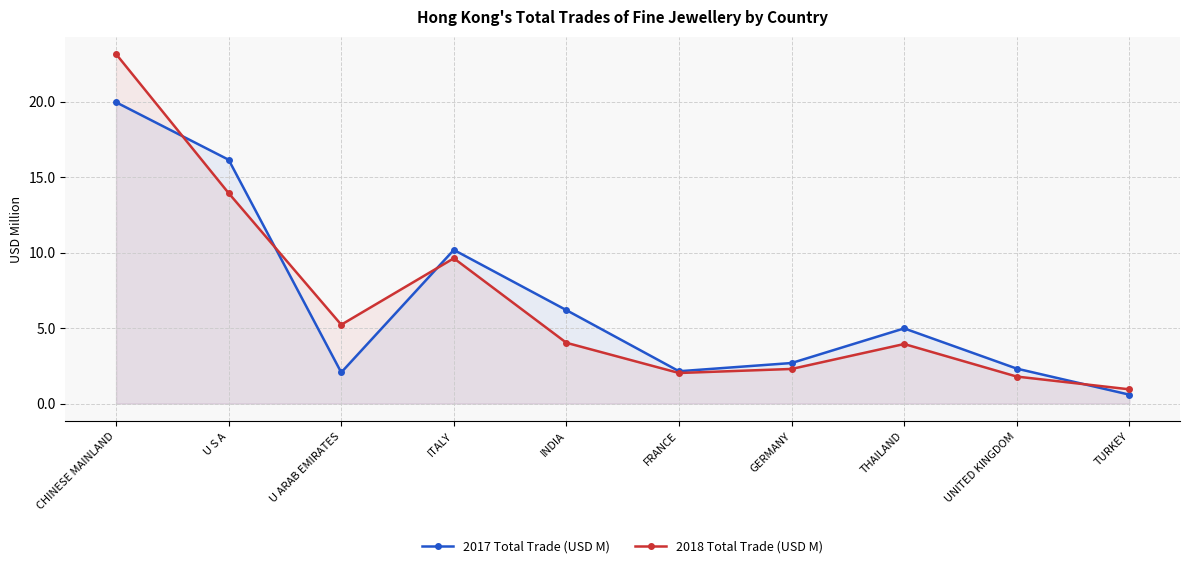

What is the difference between the 2018 Total Trade (USD M) values at THAILAND and U S A?

10.0